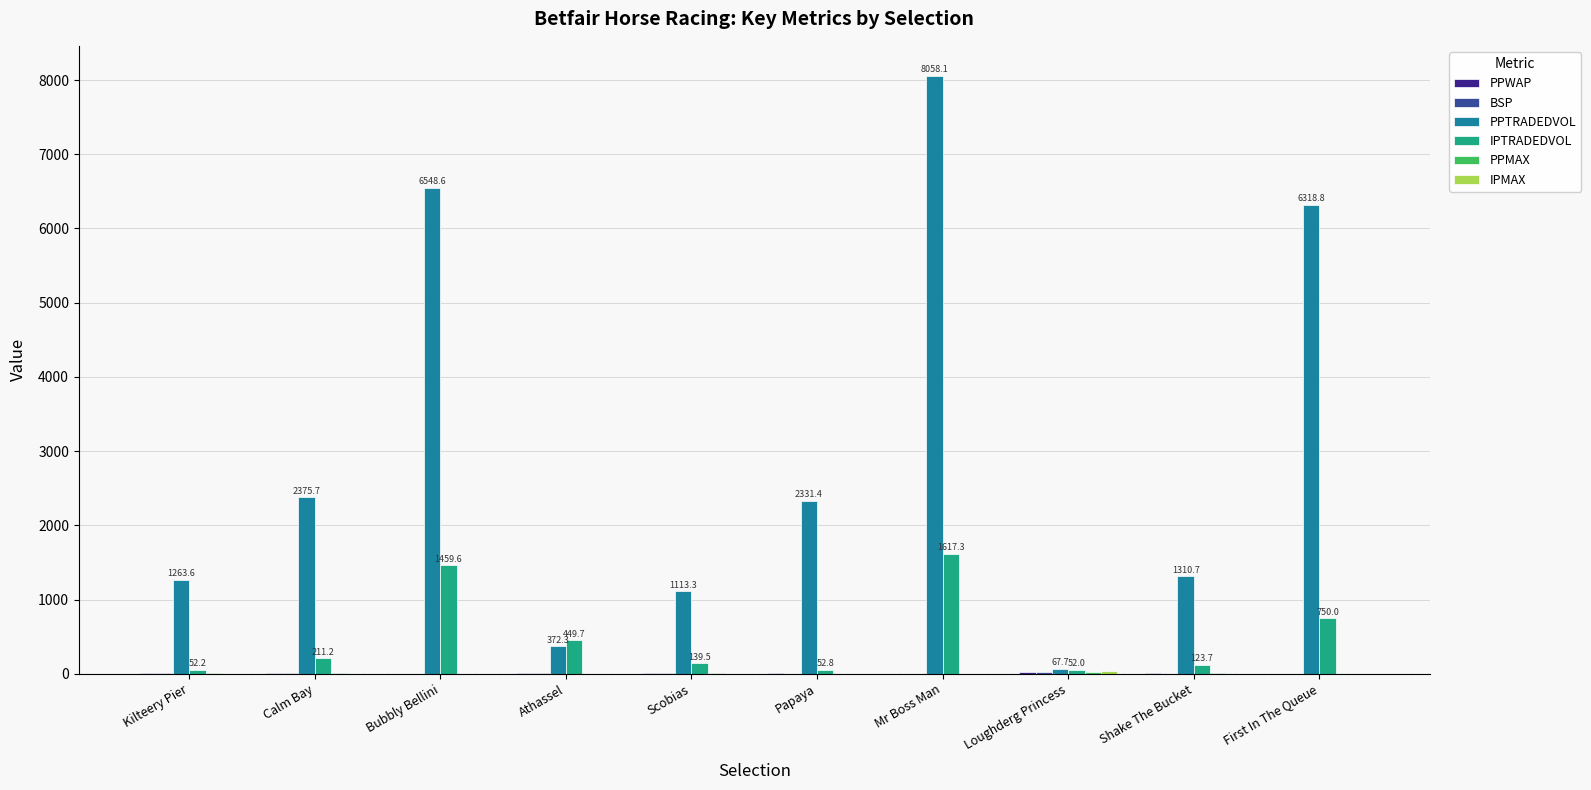

Where is PPTRADEDVOL nearest to the value 4062?

Calm Bay